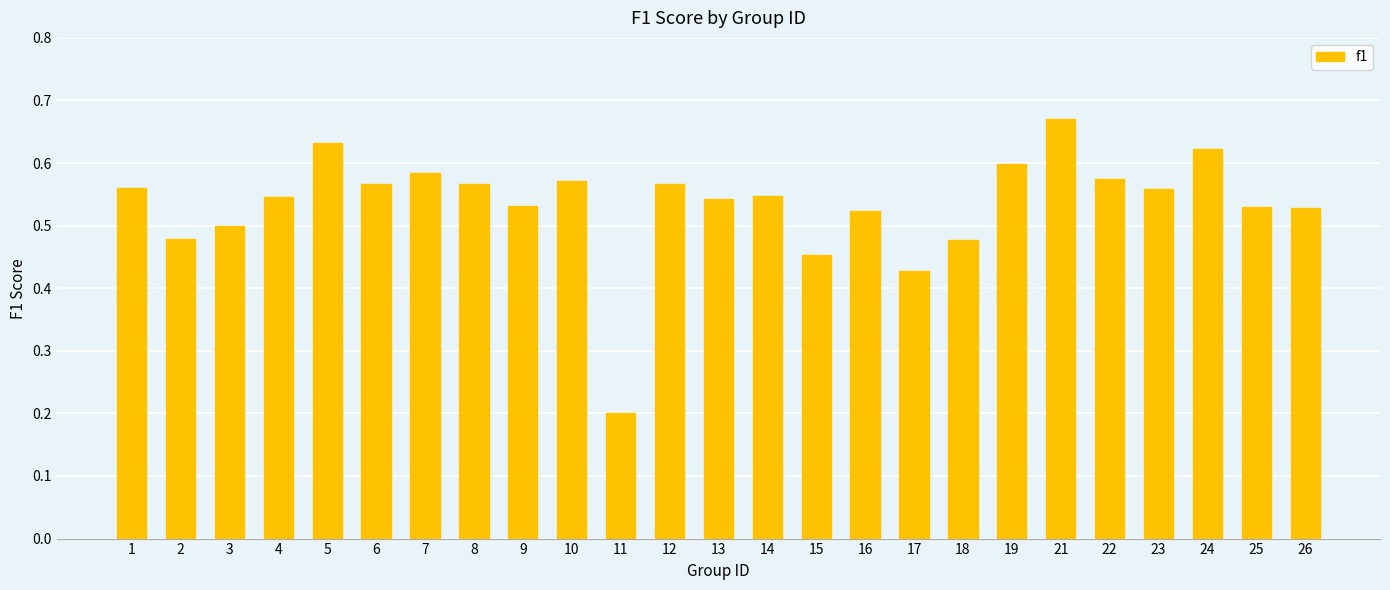

True or false: the data shows 0.6 at 23.

True